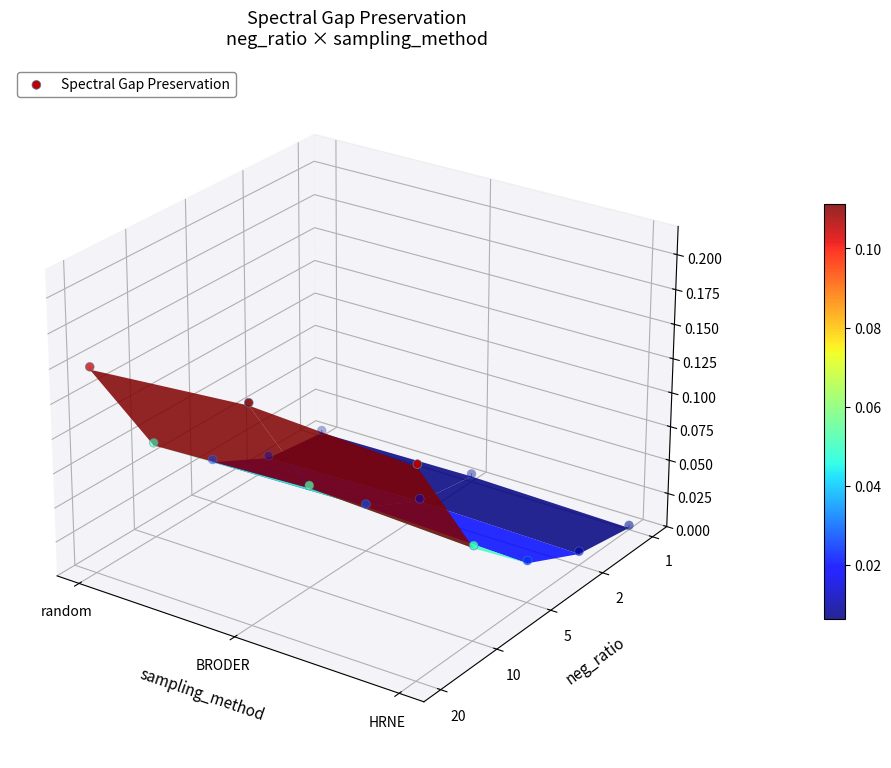

At which label is the value closest to 0?

BRODER